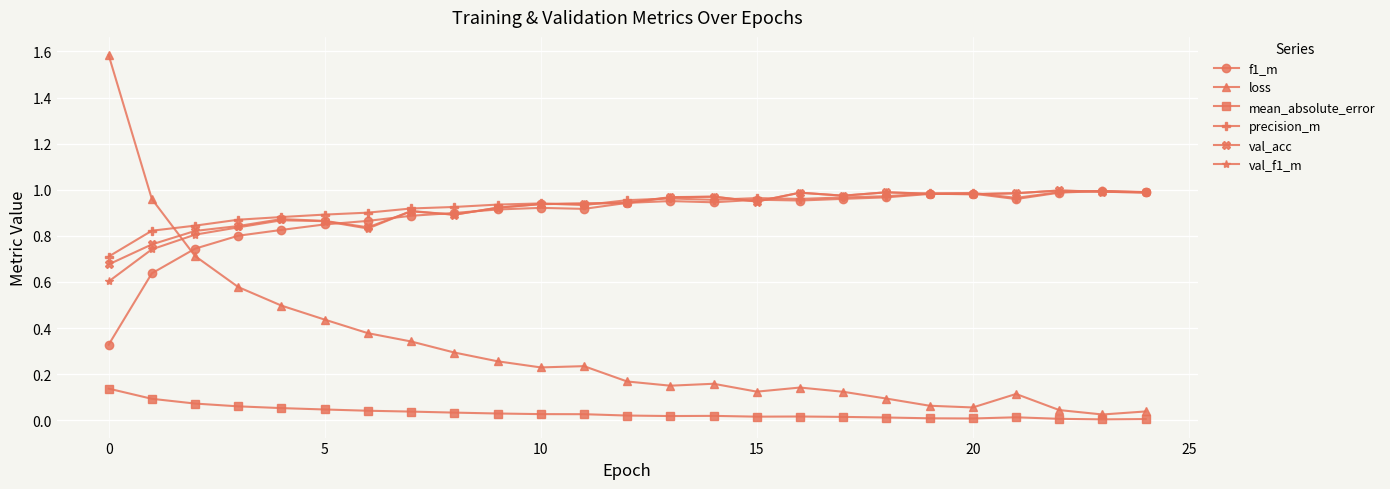

Which series has the widest spread of values?

loss